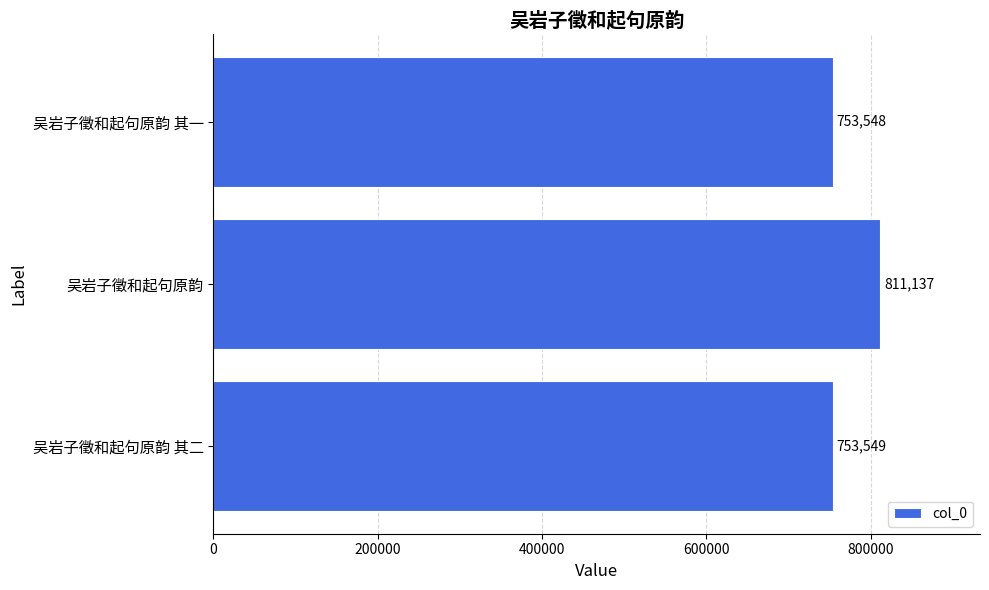

The chart shows a value of 375336 at 吴岩子徵和起句原韵. True or false?

False